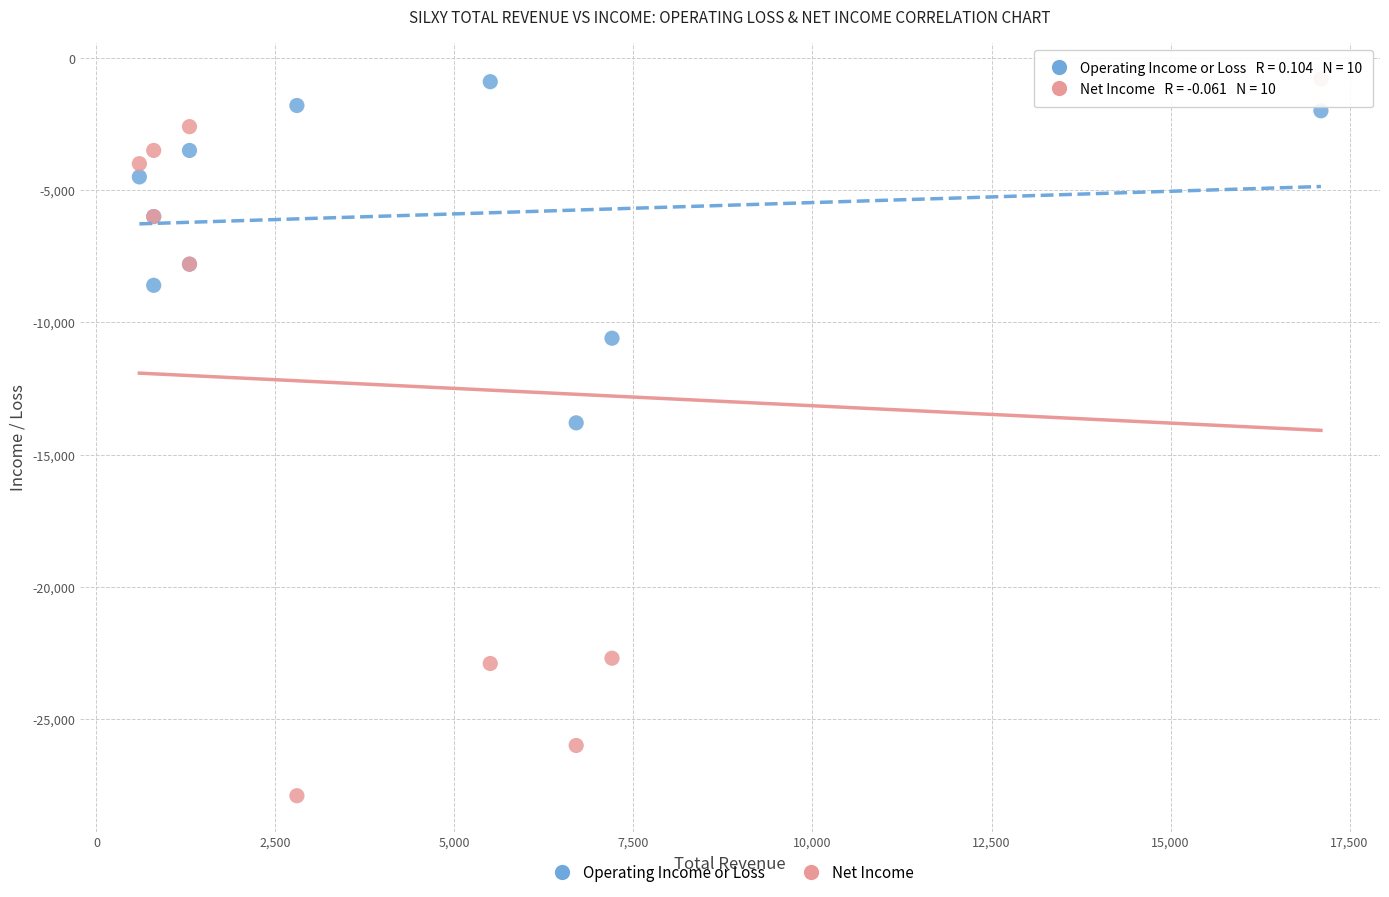

Across all series, what Y value is closest to -14350?

-13800